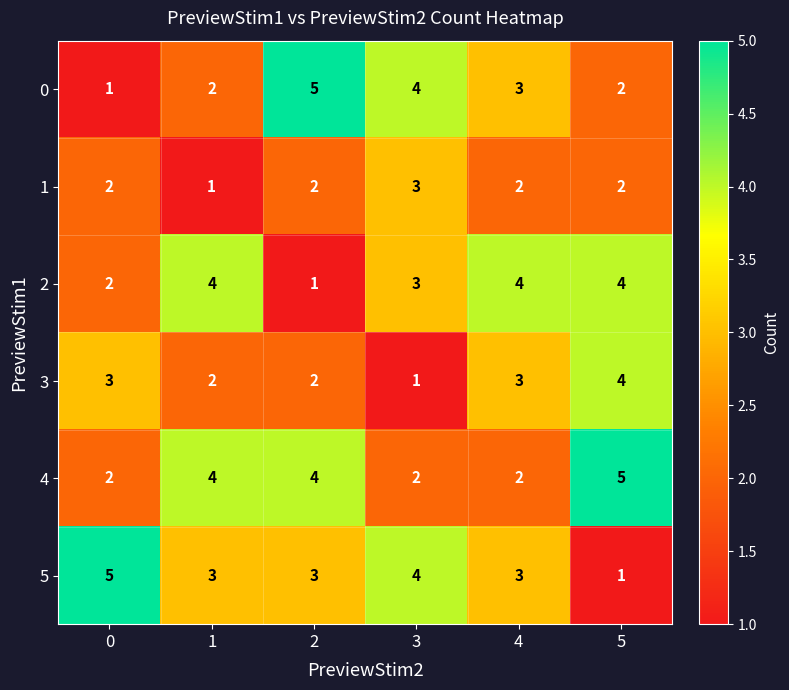

What is the greatest value displayed?

5